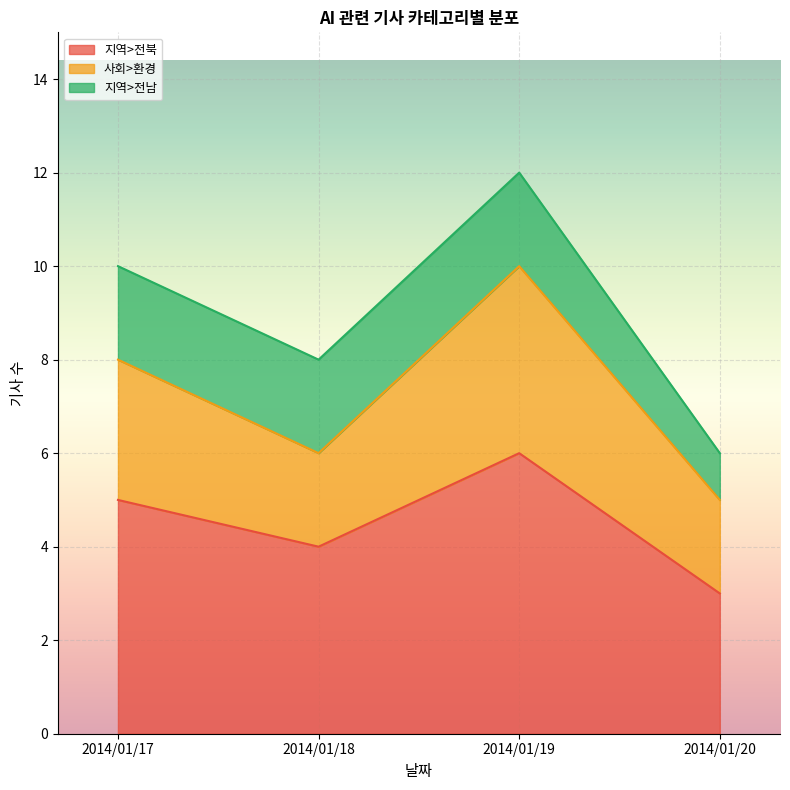

Which category has the lowest value in the 지역>전북 series?

2014/01/20